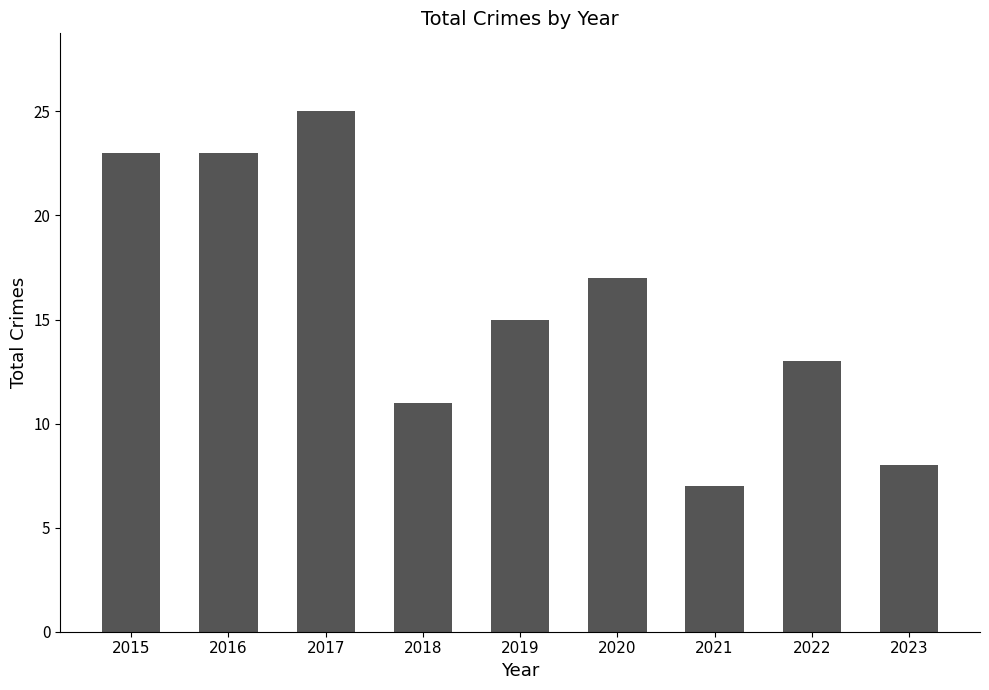

At which category does the chart reach its peak across all series?

2017